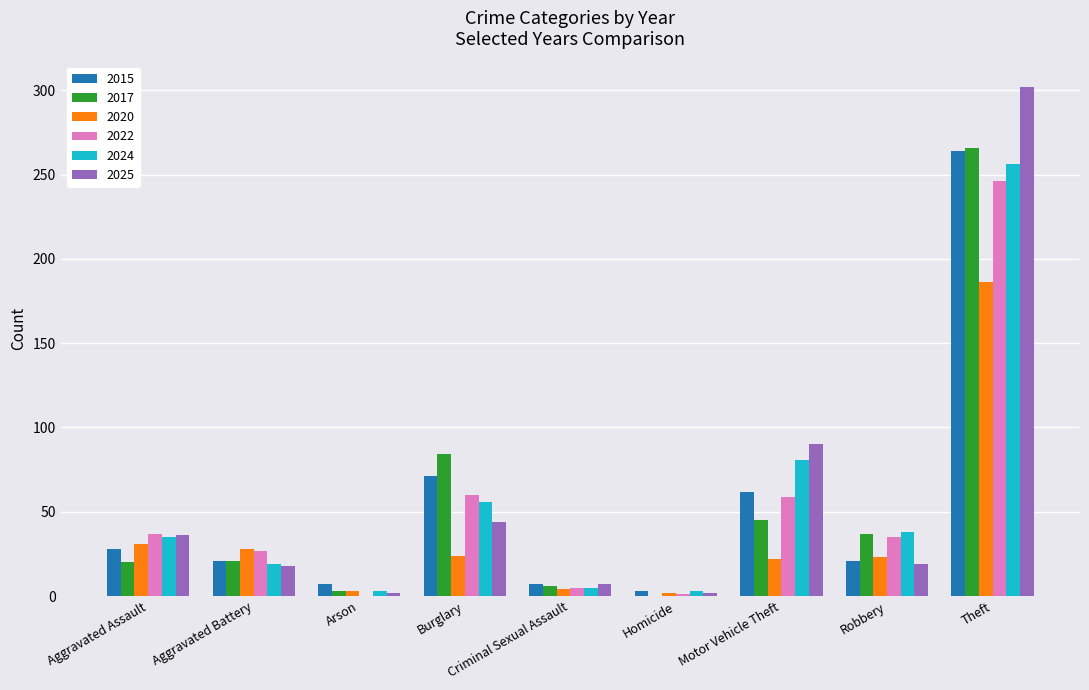

Is the value of 2025 at Motor Vehicle Theft greater than the value of 2017 at Burglary?

Yes